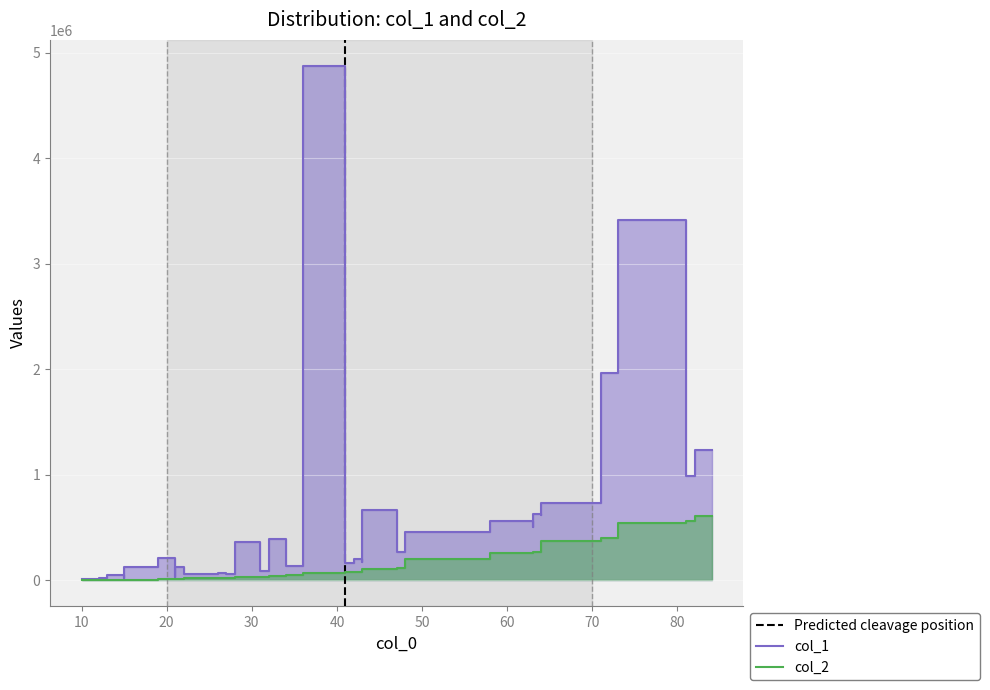

Between 10 and 27, which is larger?

27